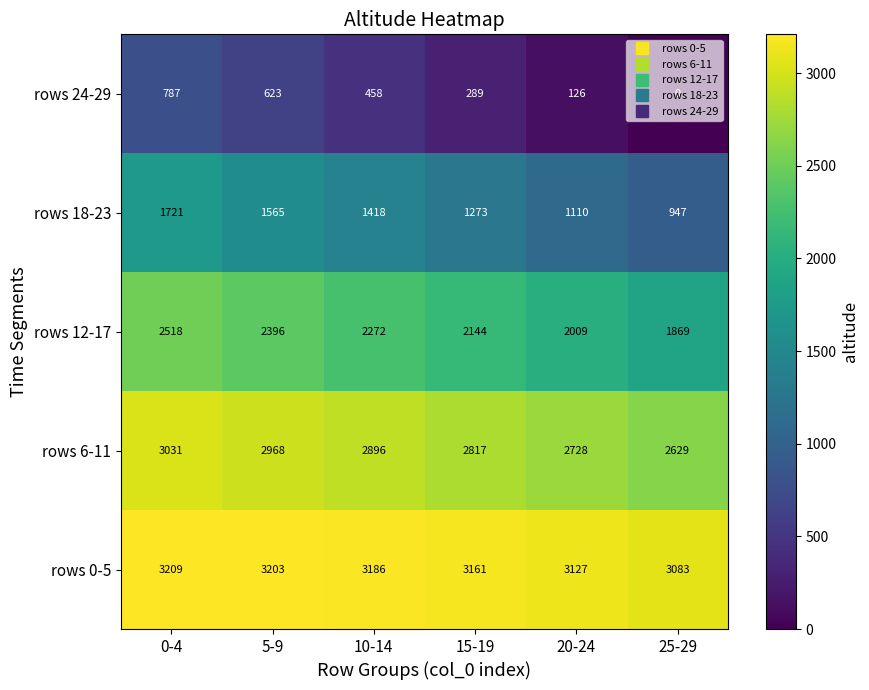

Rank the series at 20-24 from lowest to highest value.

rows 24-29, rows 18-23, rows 12-17, rows 6-11, rows 0-5